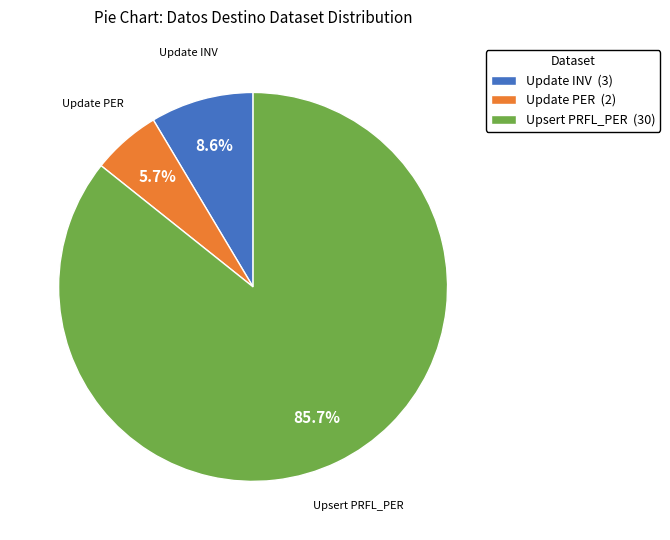

What percentage is the Update PER slice, to the nearest percent?

6%